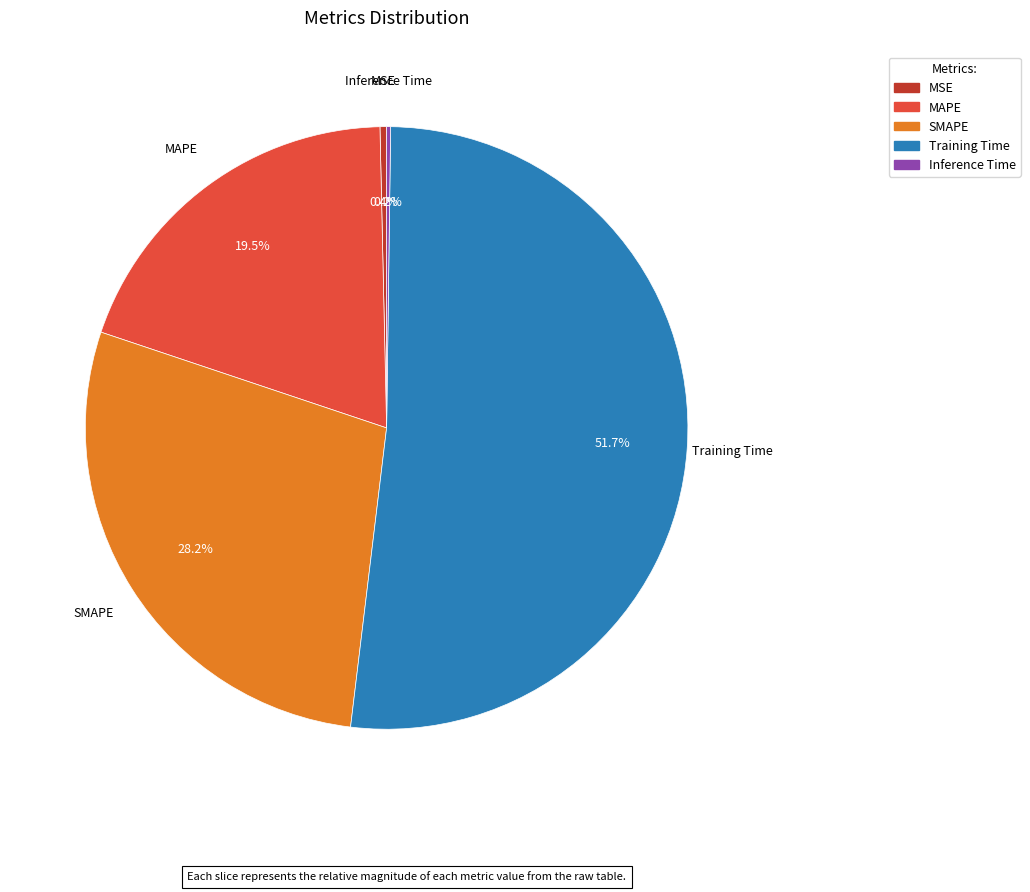

What is the ratio of the value at SMAPE to the value at Training Time?

0.5